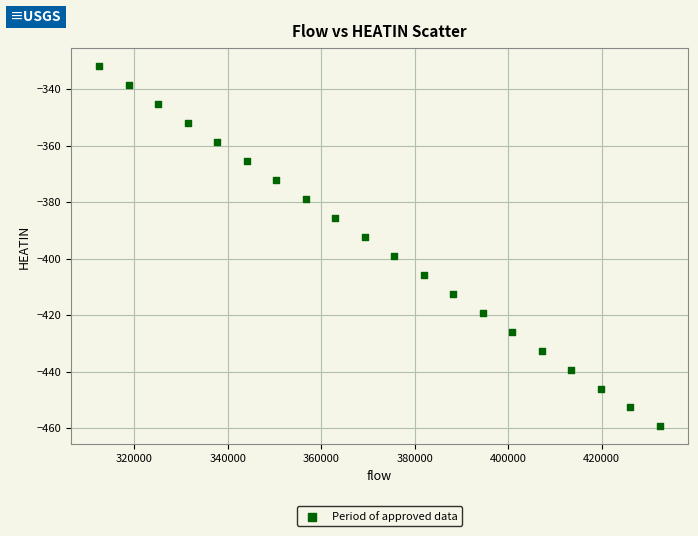

What Y value in the scatter plot is closest to -395?

-392.4